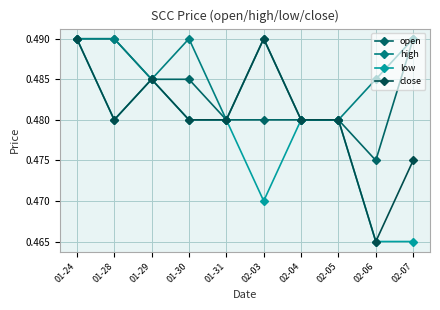

What value does the open series have at 02-05?

0.5